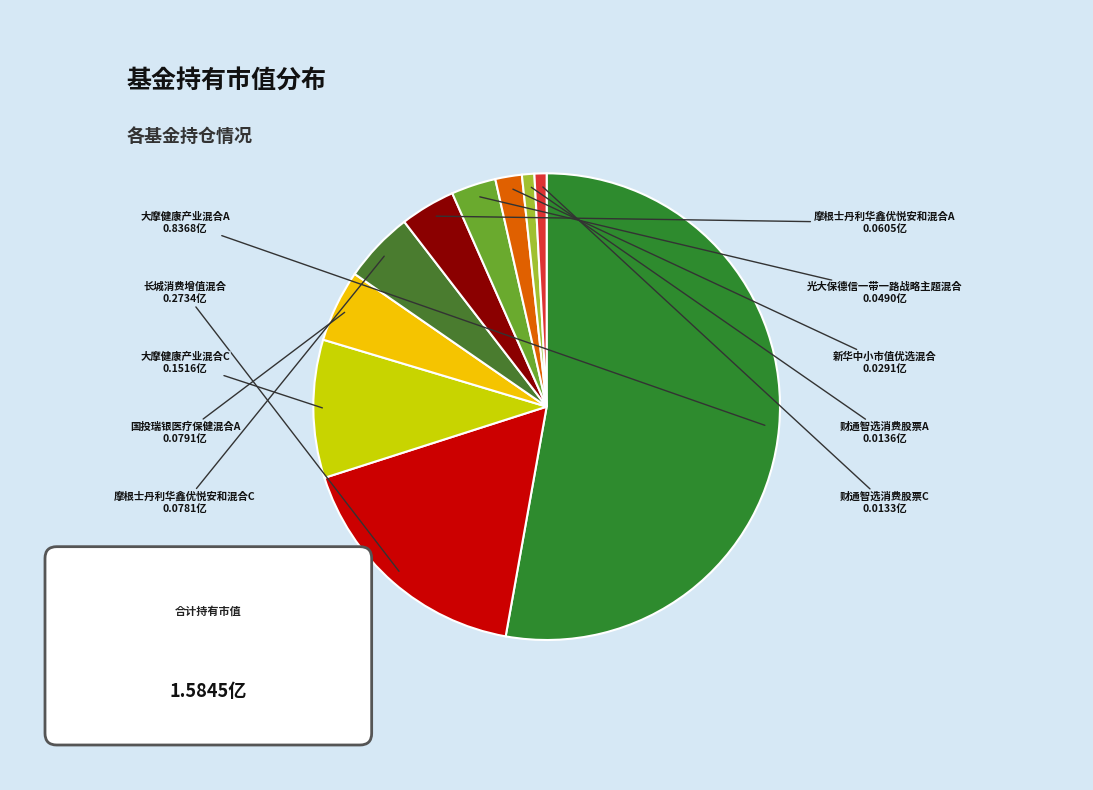

Which category has the smallest portion of the pie?

财通智选消费股票C